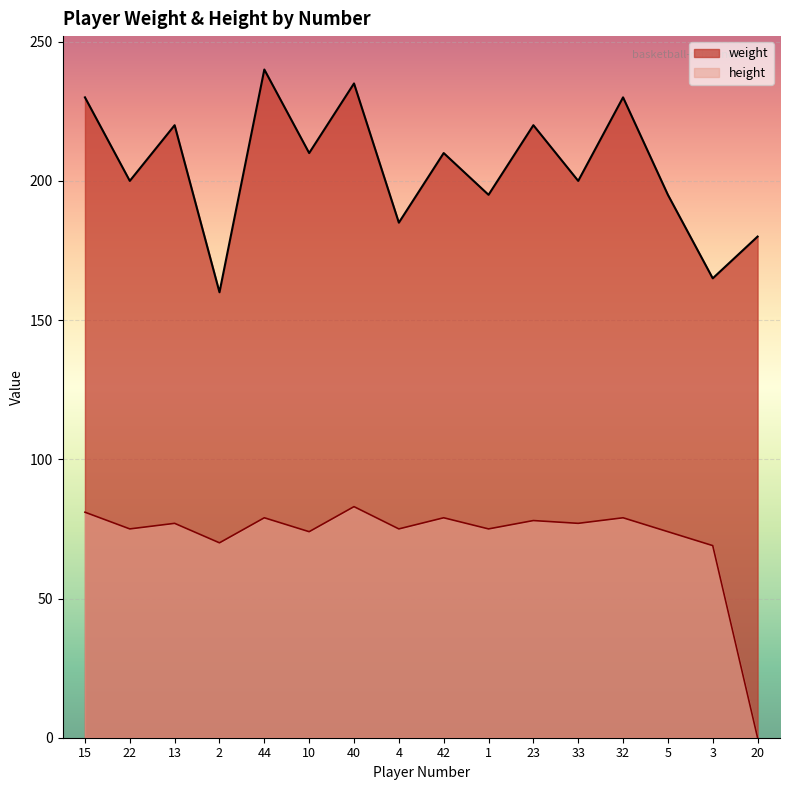

True or false: weight has a value of 230 at 32.

True